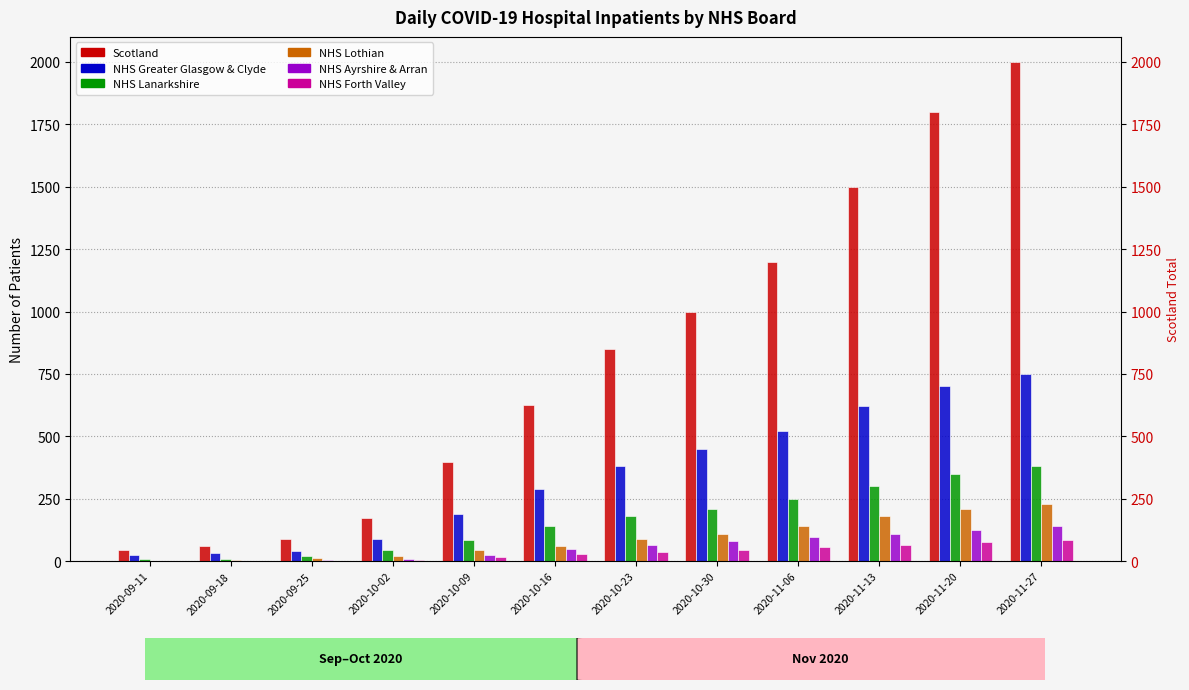

Rank the categories by NHS Lothian value from lowest to highest.

2020-09-11, 2020-09-18, 2020-09-25, 2020-10-02, 2020-10-09, 2020-10-16, 2020-10-23, 2020-10-30, 2020-11-06, 2020-11-13, 2020-11-20, 2020-11-27